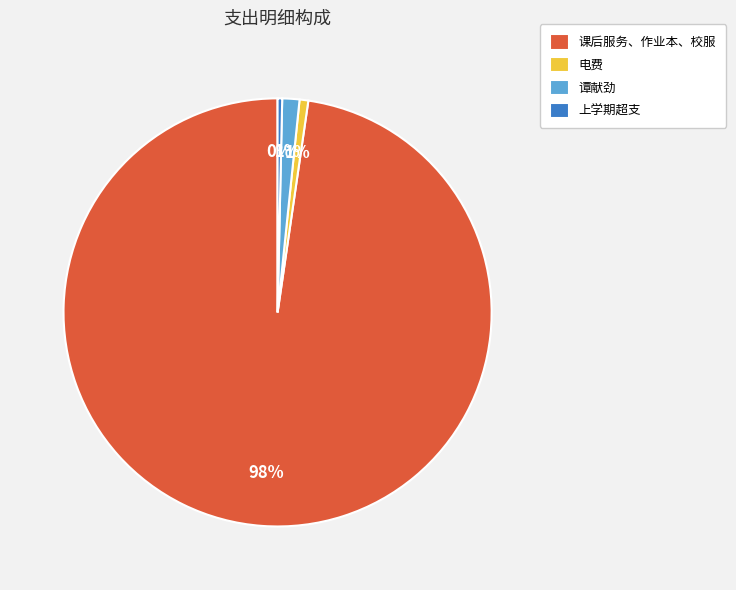

To the nearest percent, what portion does 电费 represent?

1%